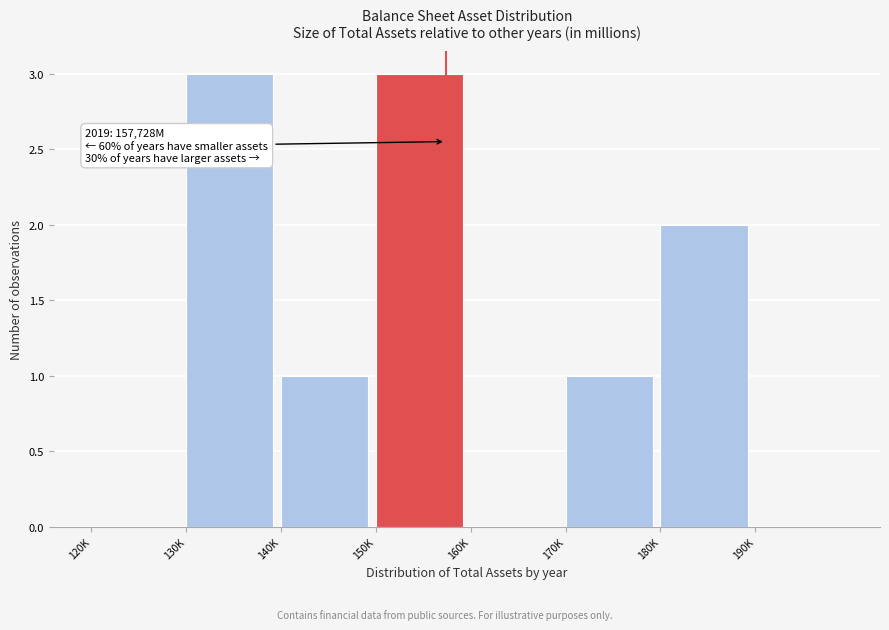

Reading left to right, extract all data points from this chart.

120K=0	130K=3	140K=1	150K=3	160K=0	170K=1	180K=2	190K=0